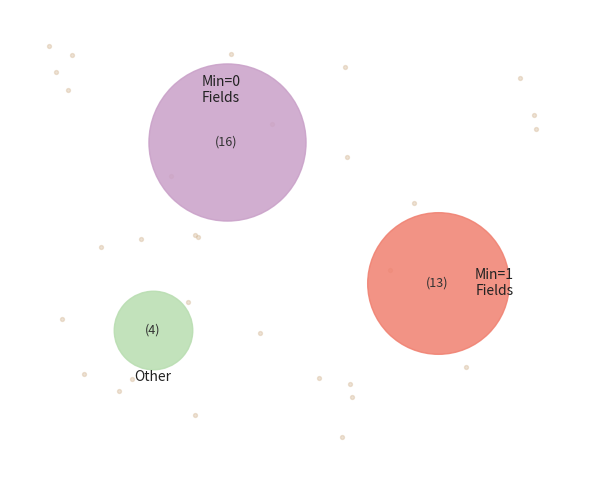

Is it true that ServiceRequest.quantity[x] is 18% of the pie?

False